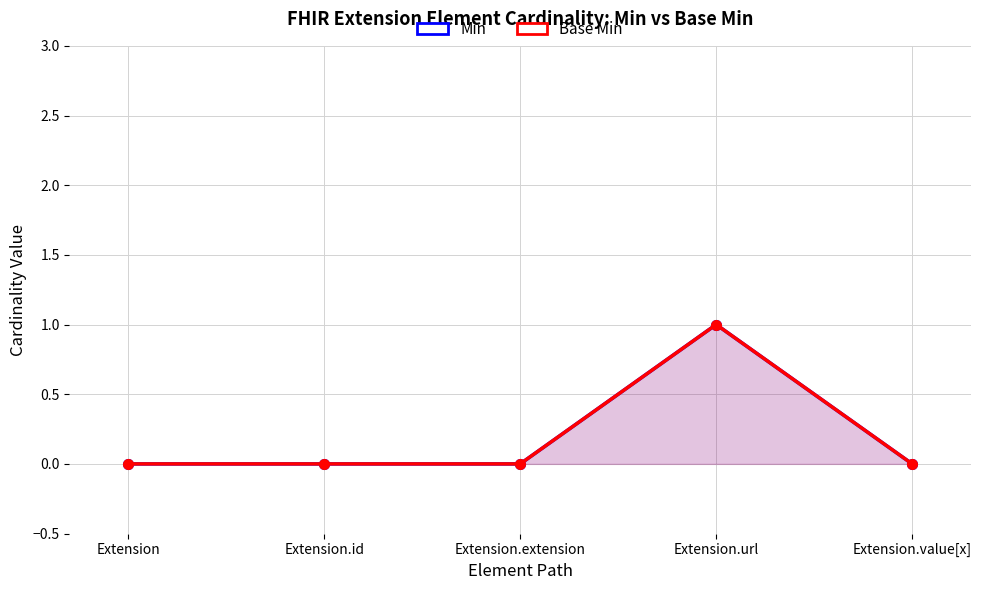

True or false: Min and Base Min intersect in this chart.

False